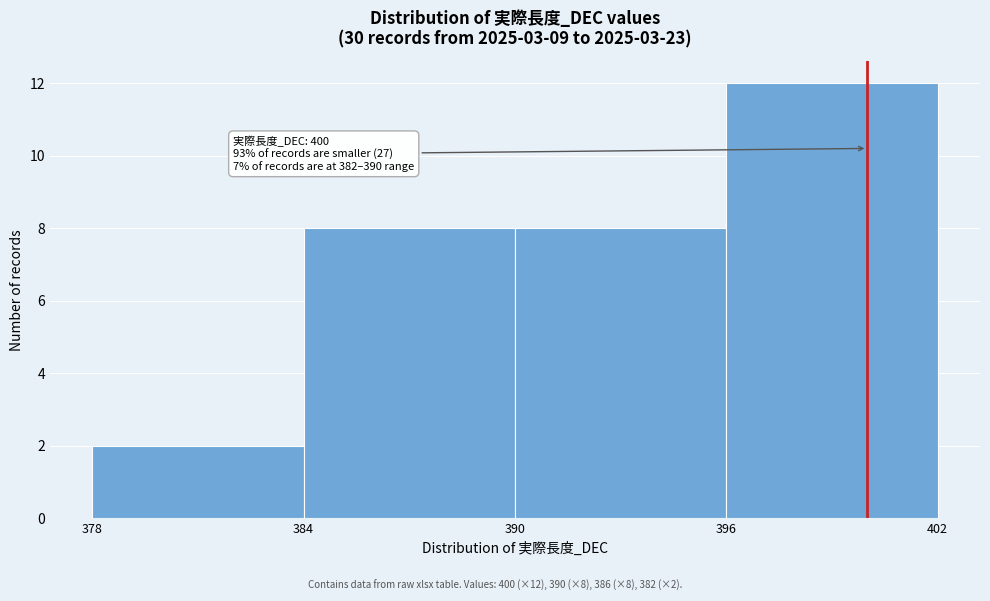

Over which range of the x-axis is the bar tallest?

396 to 402